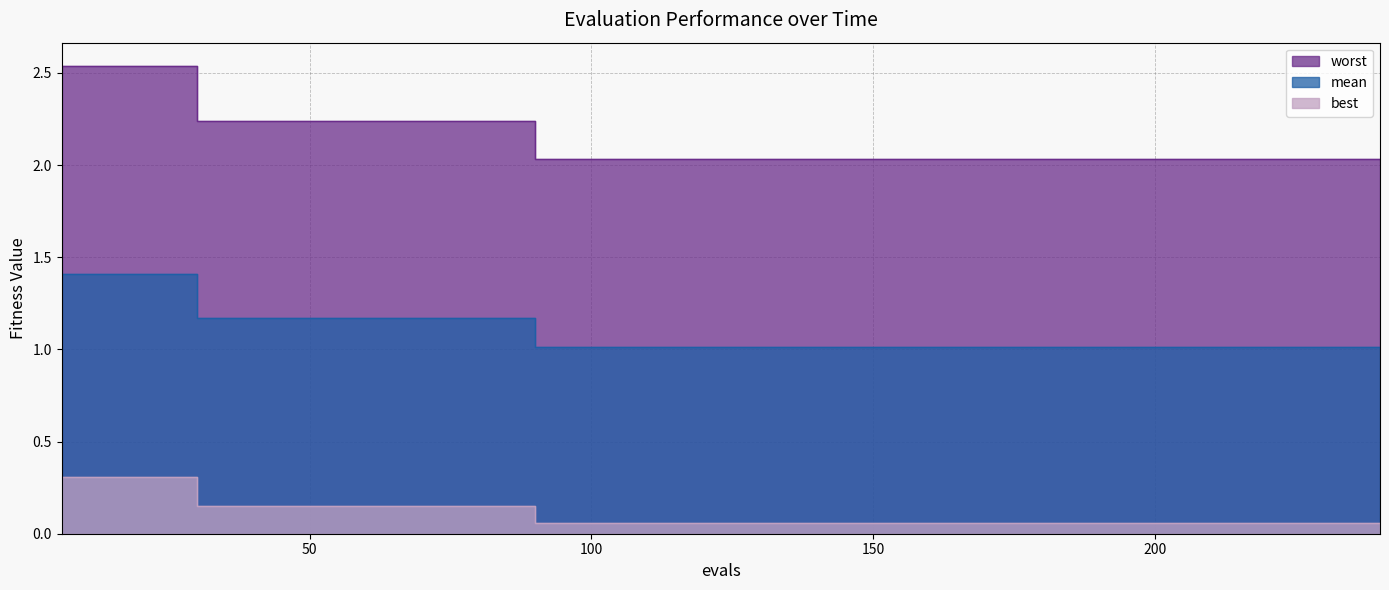

Which category has the lowest value across all series?

90